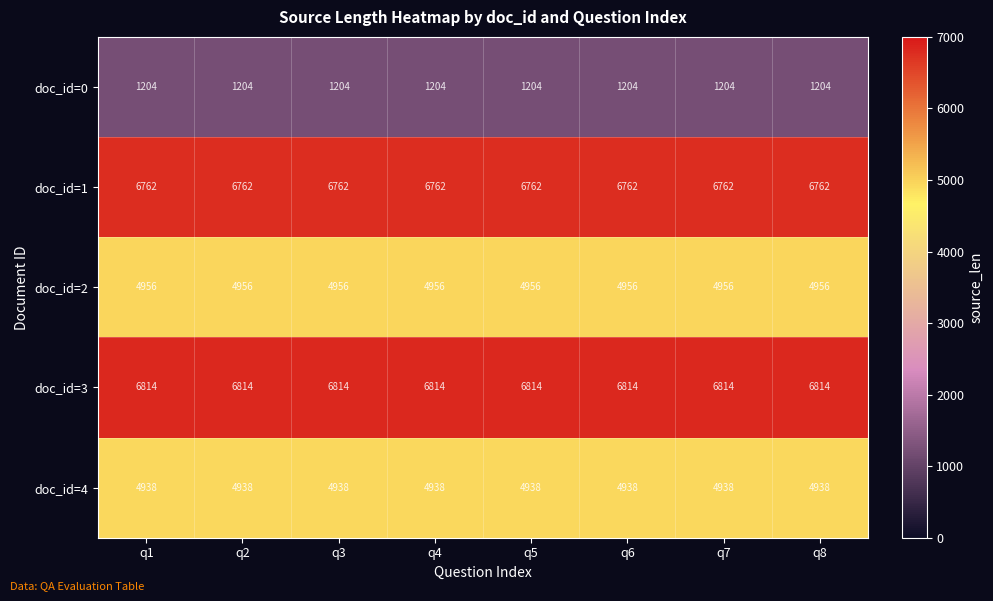

Rank the series at q7 from highest to lowest value.

doc_id=3, doc_id=1, doc_id=2, doc_id=4, doc_id=0